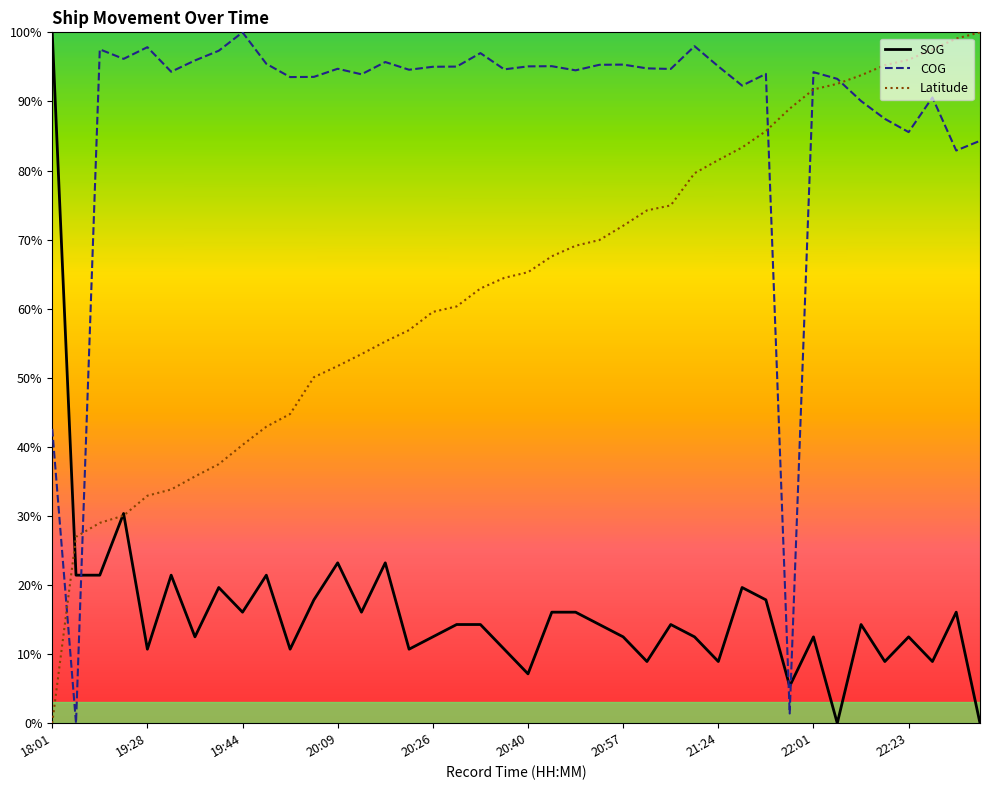

List the series in order of their peak value, highest first.

SOG, COG, Latitude